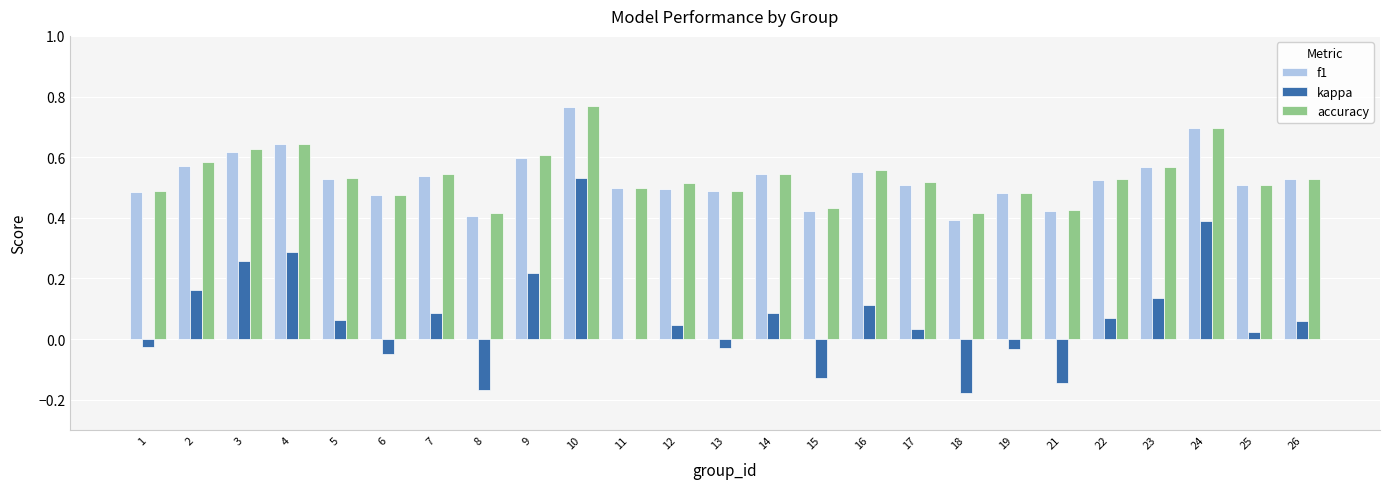

At which category is the sum across all series the highest?

10